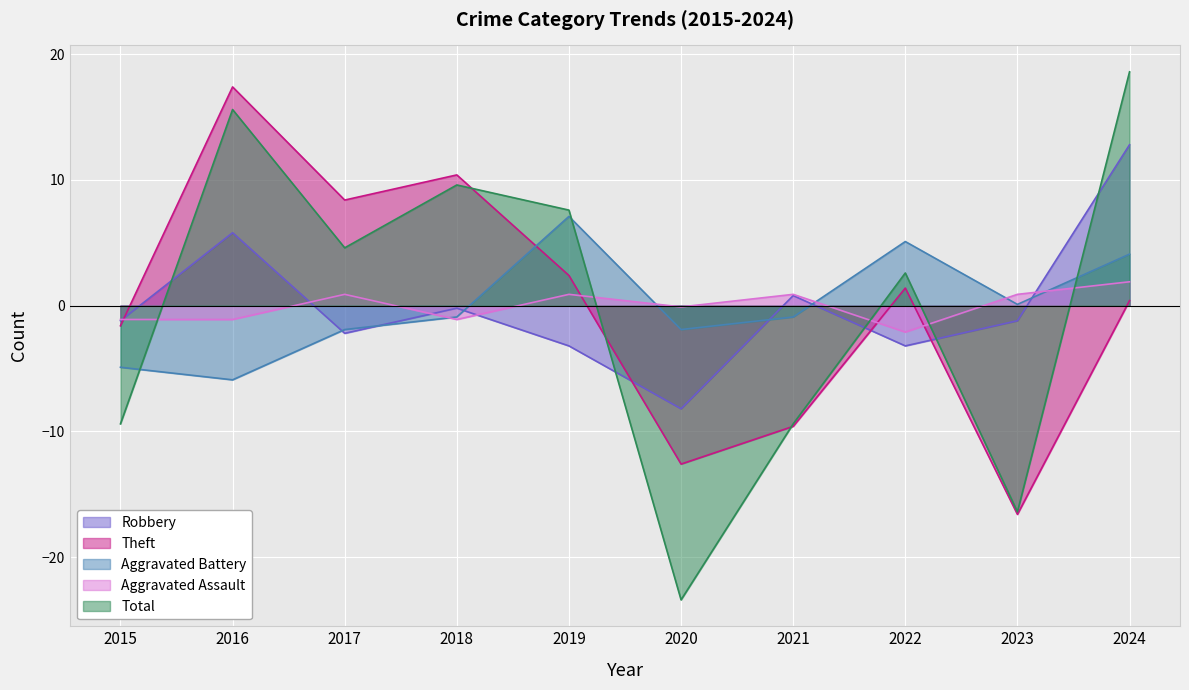

Which series has the widest spread of values?

Total